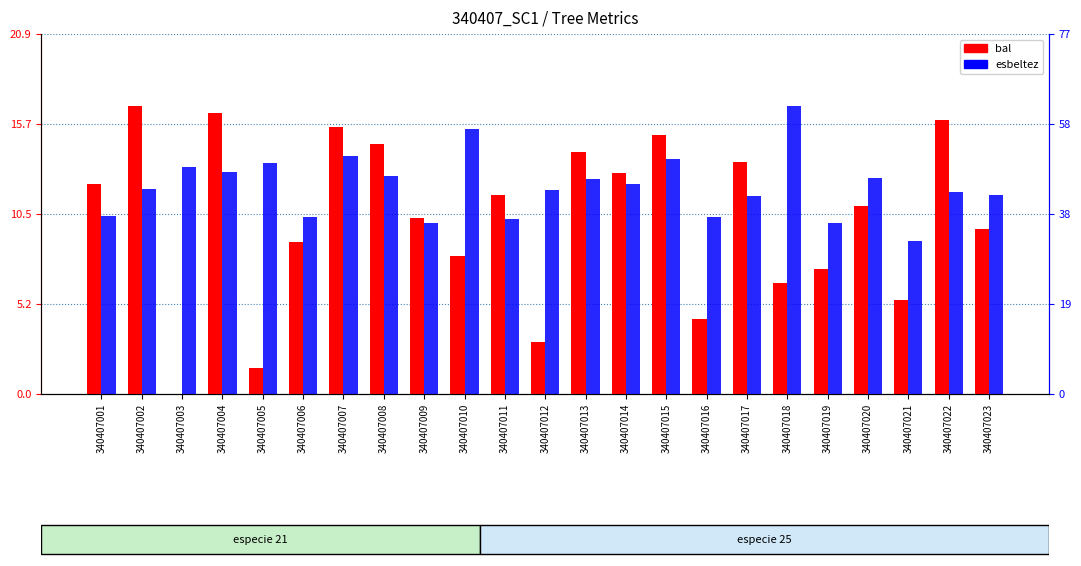

Which series has the largest total across all categories?

esbeltez